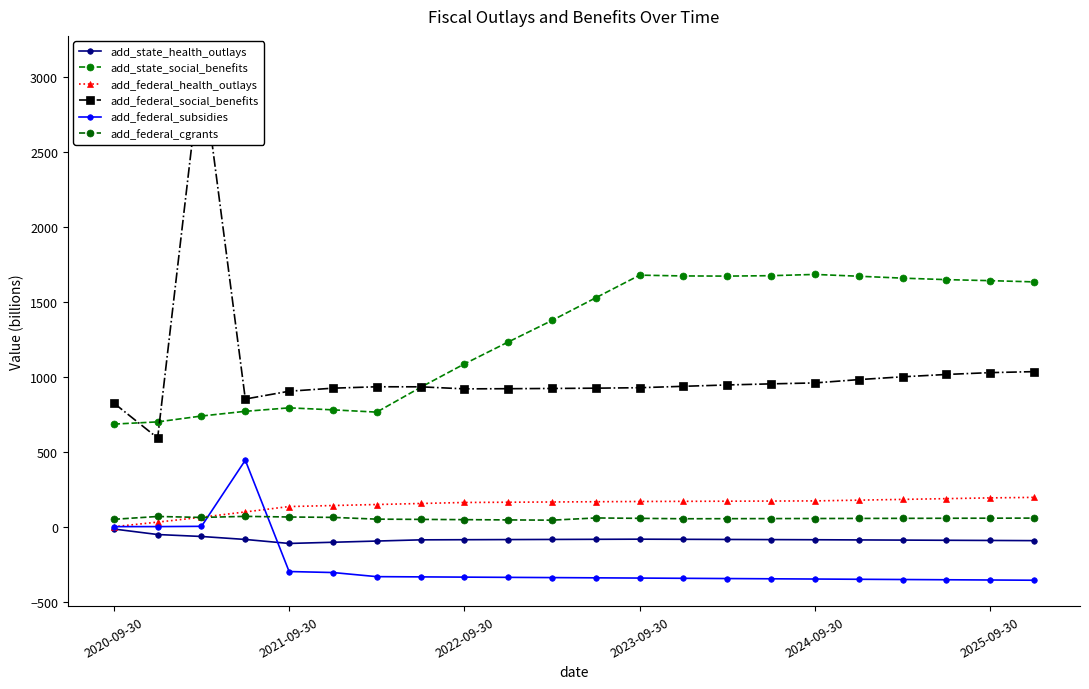

Rank the series at 13 from highest to lowest value.

add_state_social_benefits, add_federal_social_benefits, add_federal_health_outlays, add_federal_cgrants, add_state_health_outlays, add_federal_subsidies